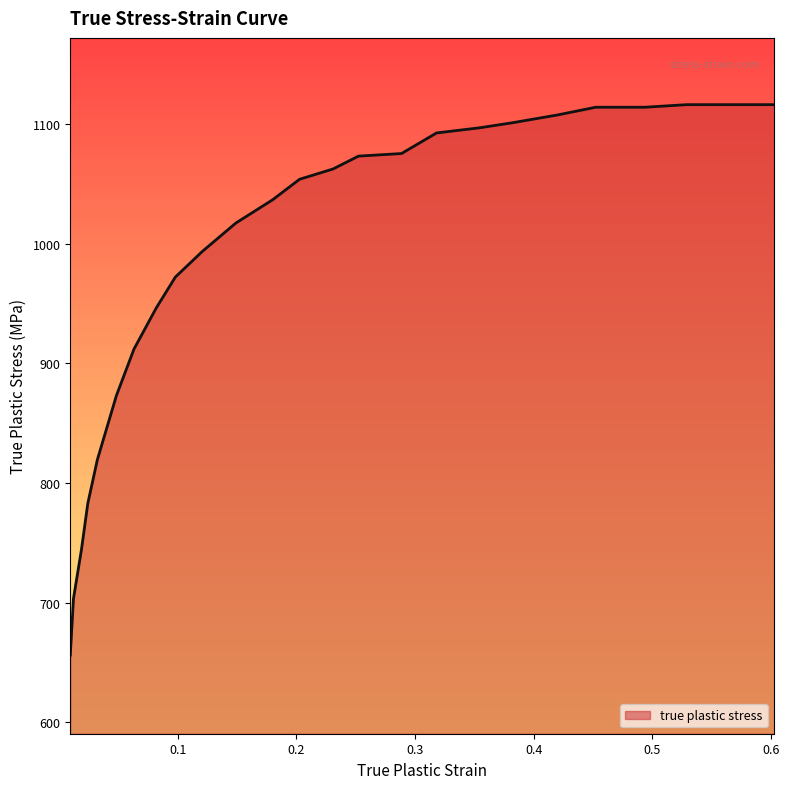

What is the minimum value shown in the chart?

655.9